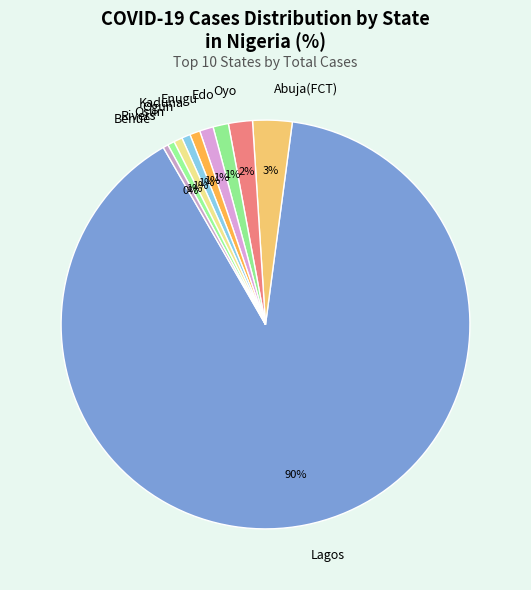

To the nearest percent, what portion does Edo represent?

1%